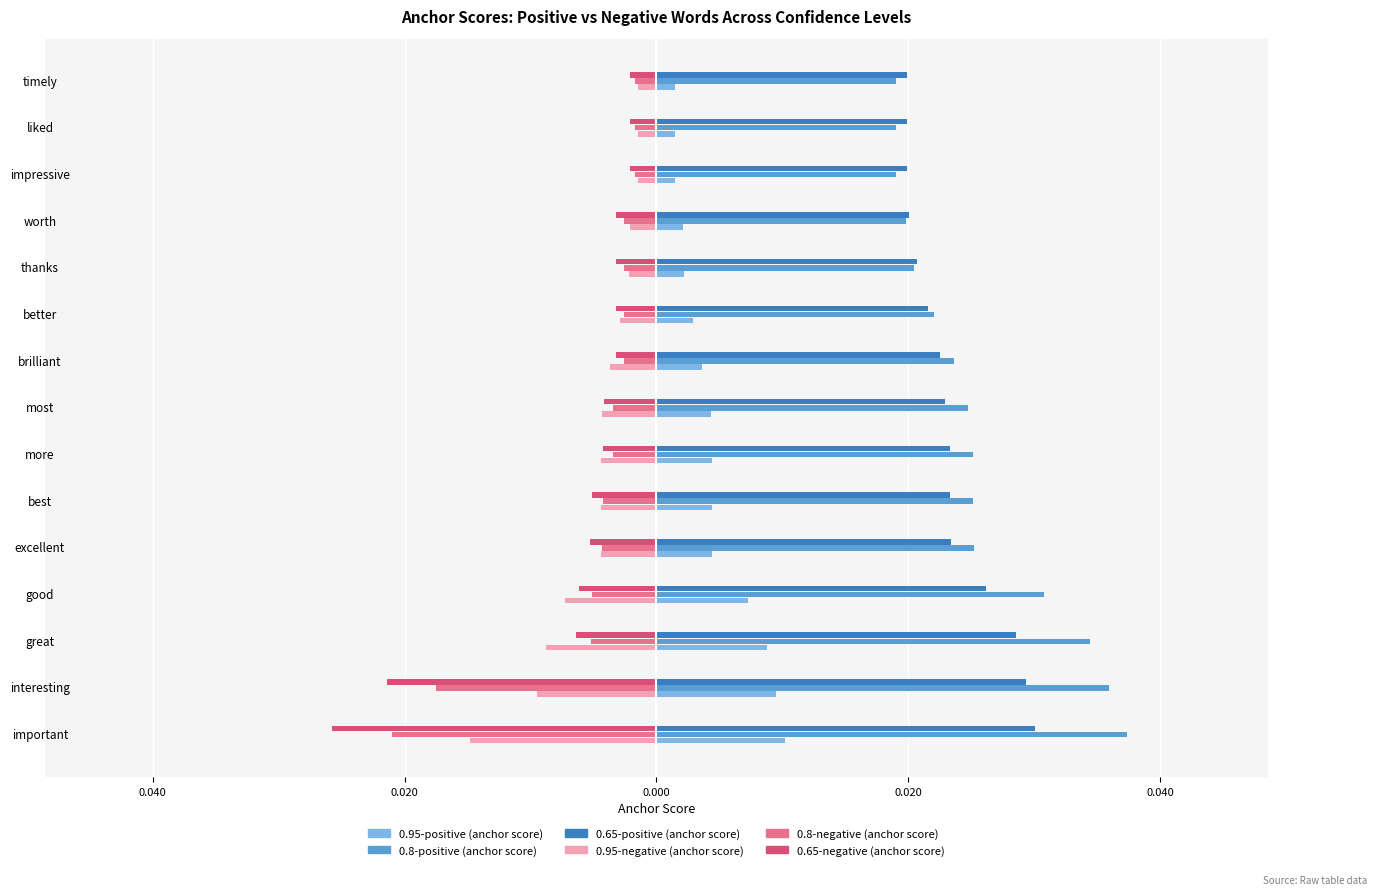

What are all the series names shown in the legend?

0.95-positive (anchor score), 0.8-positive (anchor score), 0.65-positive (anchor score), 0.95-negative (anchor score), 0.8-negative (anchor score), 0.65-negative (anchor score)